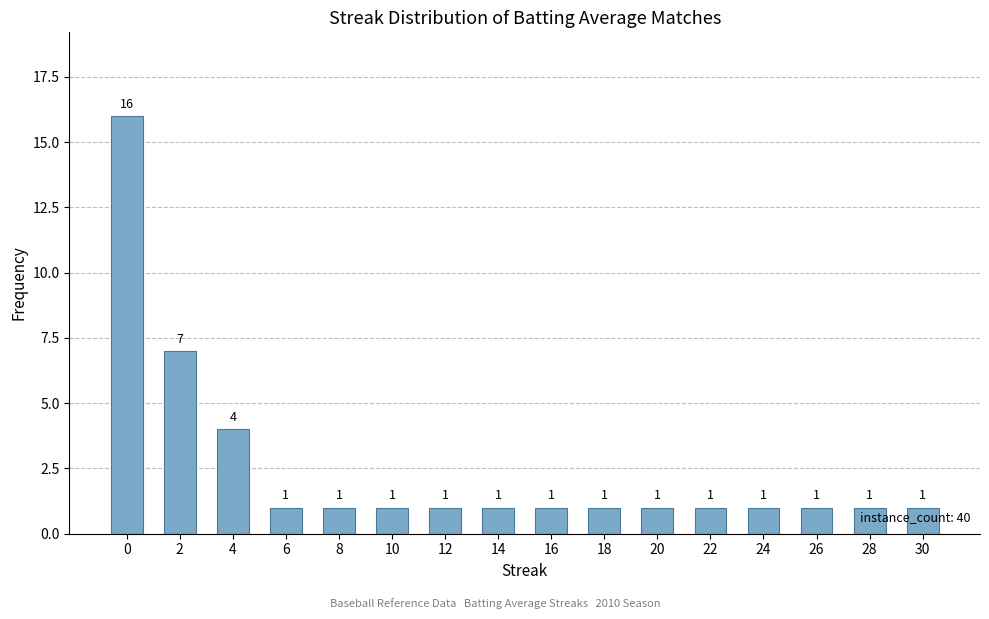

How many bars are there in total?

16